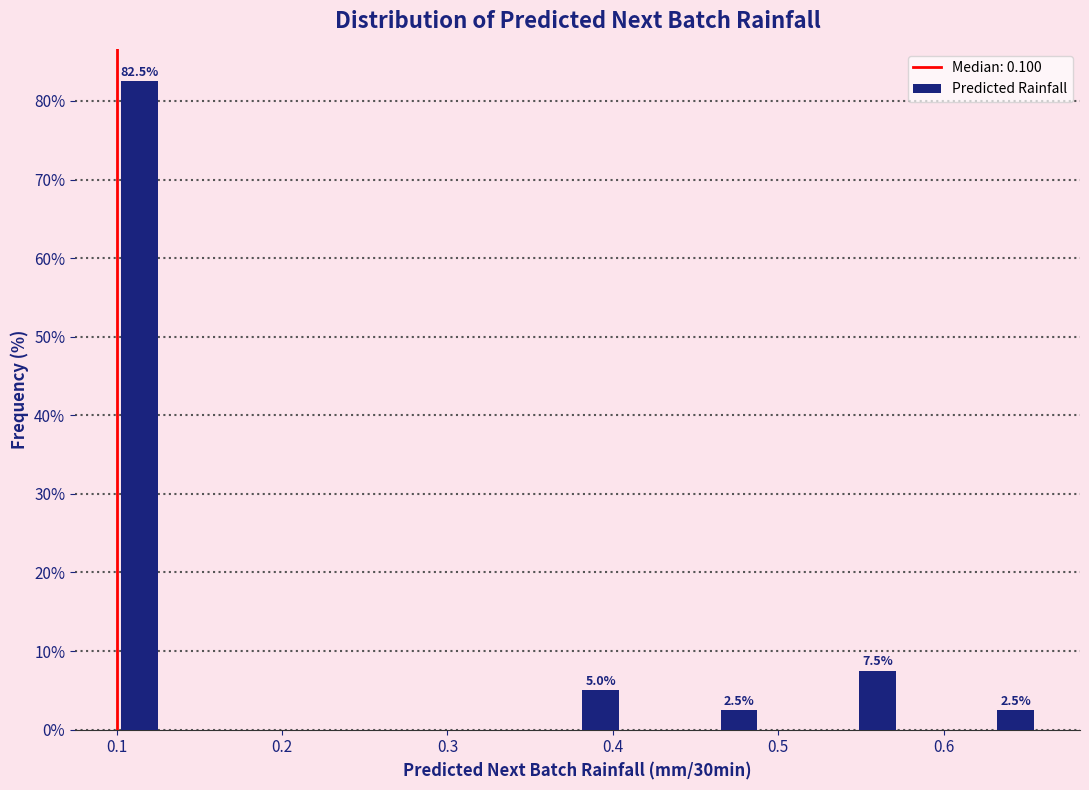

Read against the x-axis, roughly where is the centre of the tallest bar?

0.11